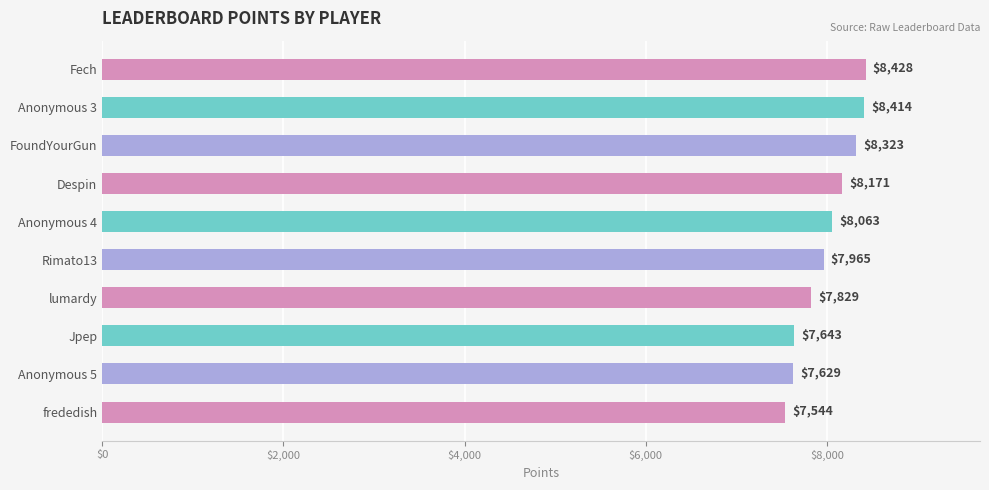

What is the label of the 2nd bar from the bottom?

Anonymous 5